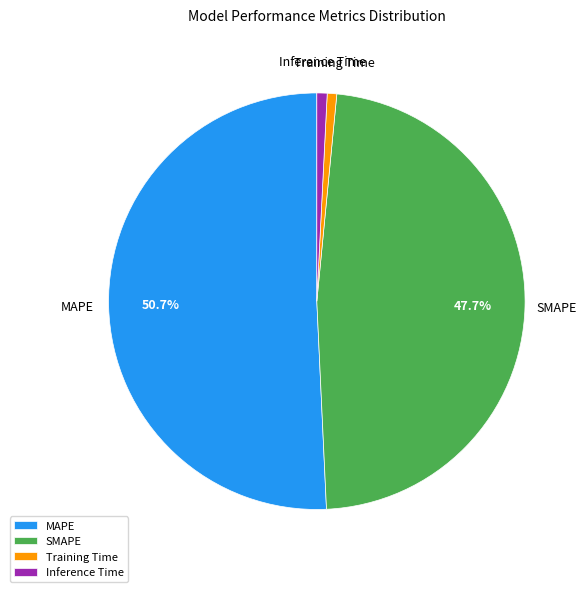

To the nearest percent, what is the average slice percentage?

25%